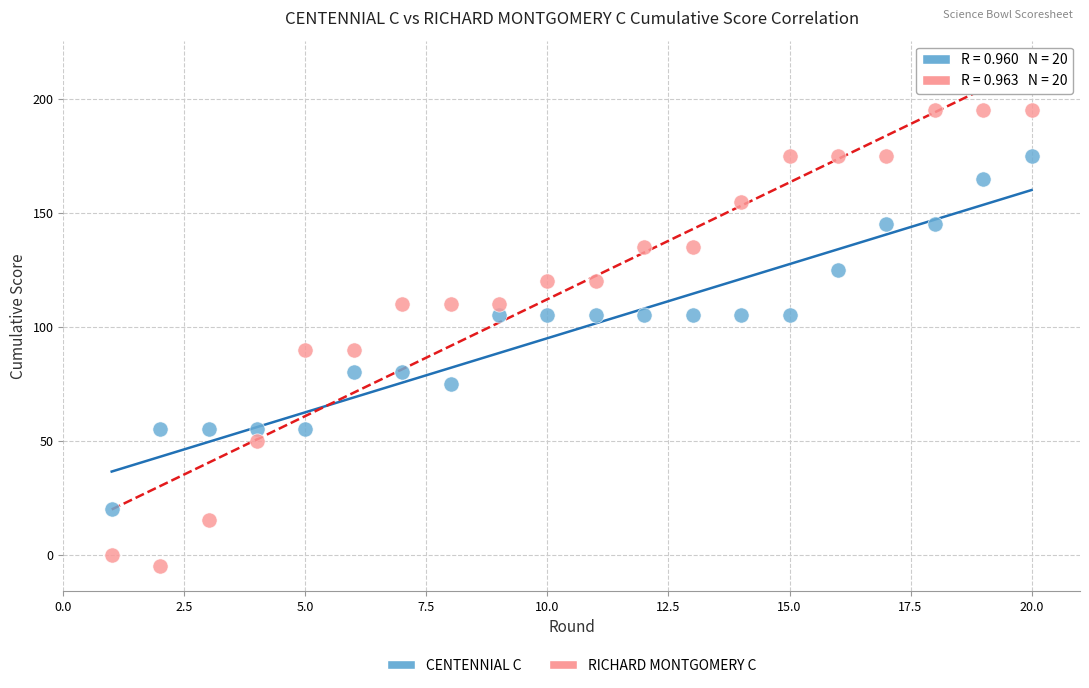

Which series contains the lowest Y value?

RICHARD MONTGOMERY C